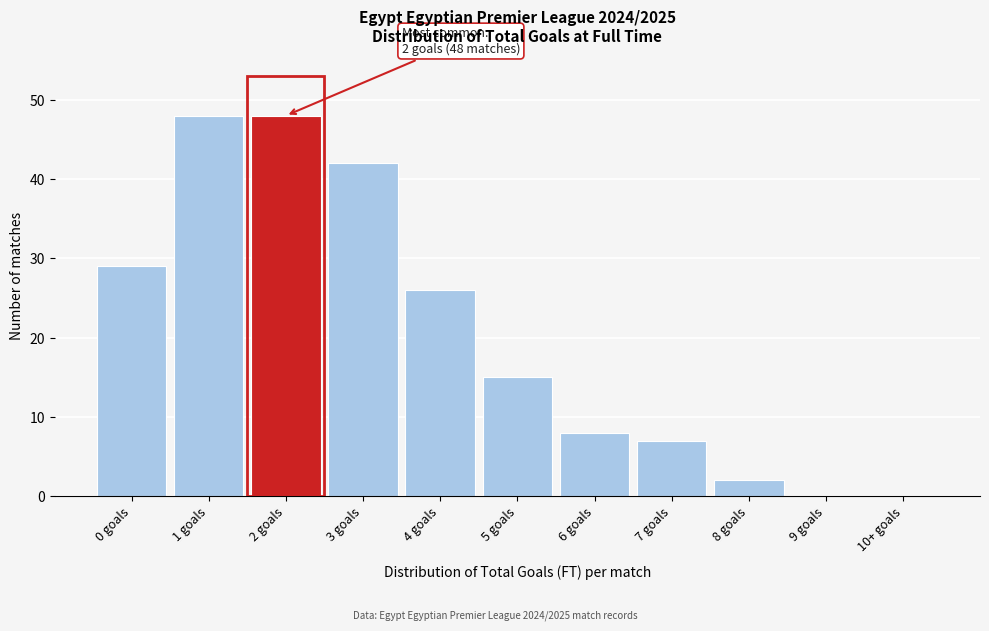

Reading left to right, extract all data points from this chart.

0 goals=29	1 goals=48	2 goals=48	3 goals=42	4 goals=26	5 goals=15	6 goals=8	7 goals=7	8 goals=2	9 goals=0	10+ goals=0